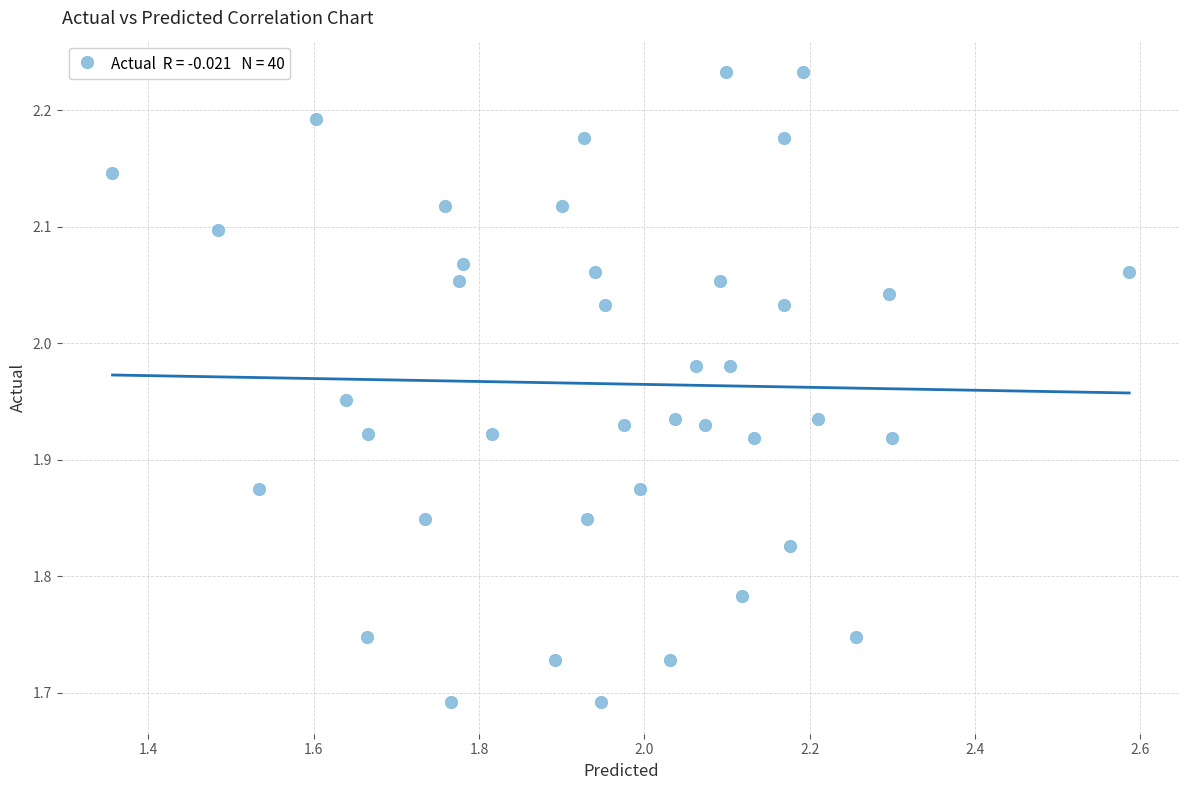

What is the range of Y values (max minus min)?

0.5